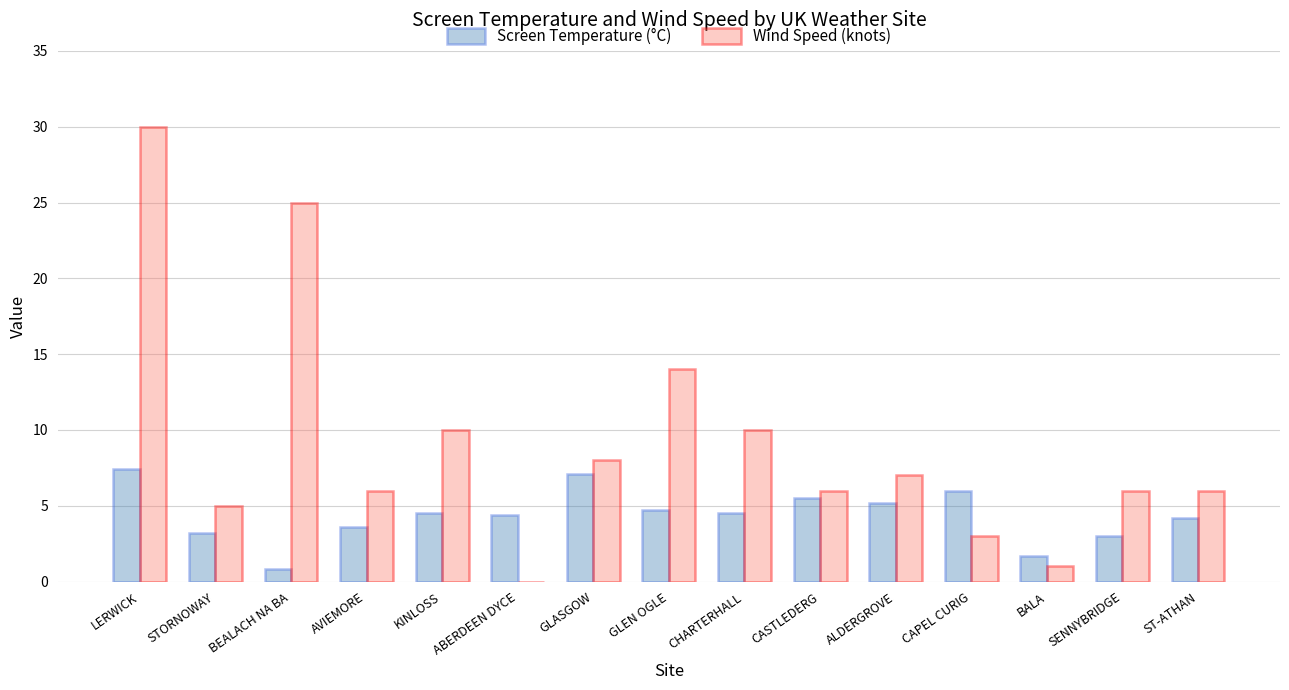

How many positive values does the Wind Speed (knots) series have?

14